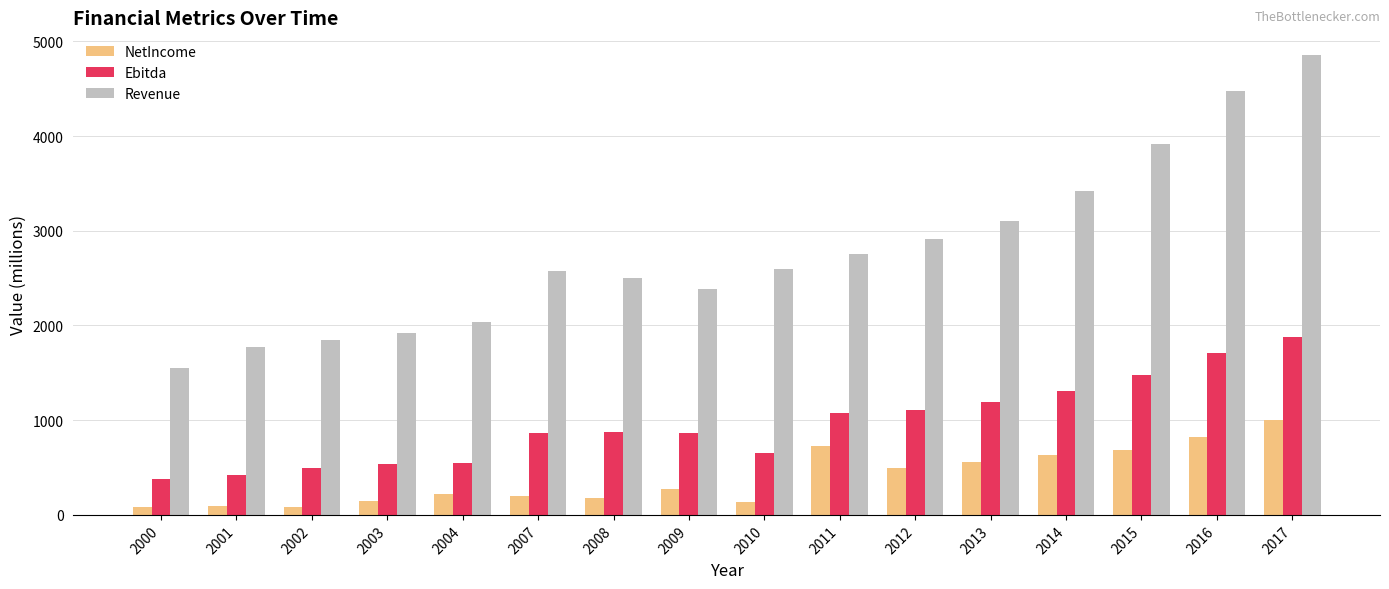

Rank the series by their maximum value, from highest to lowest.

Revenue, Ebitda, NetIncome